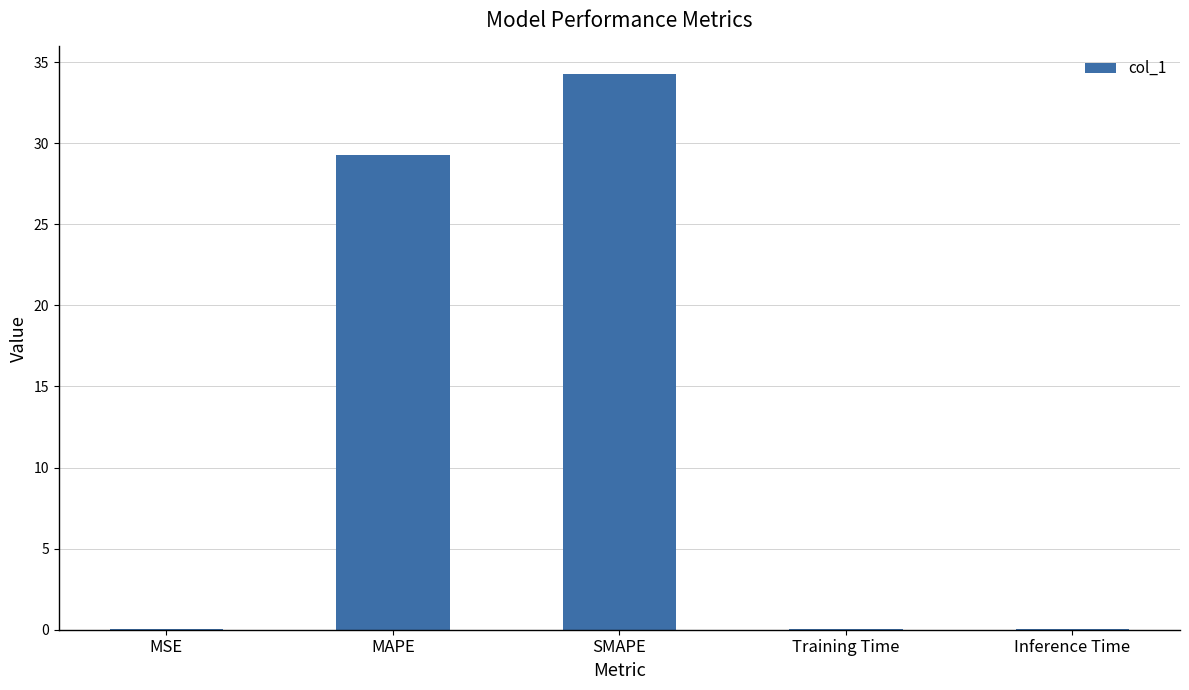

How many categories are shown in the chart?

5